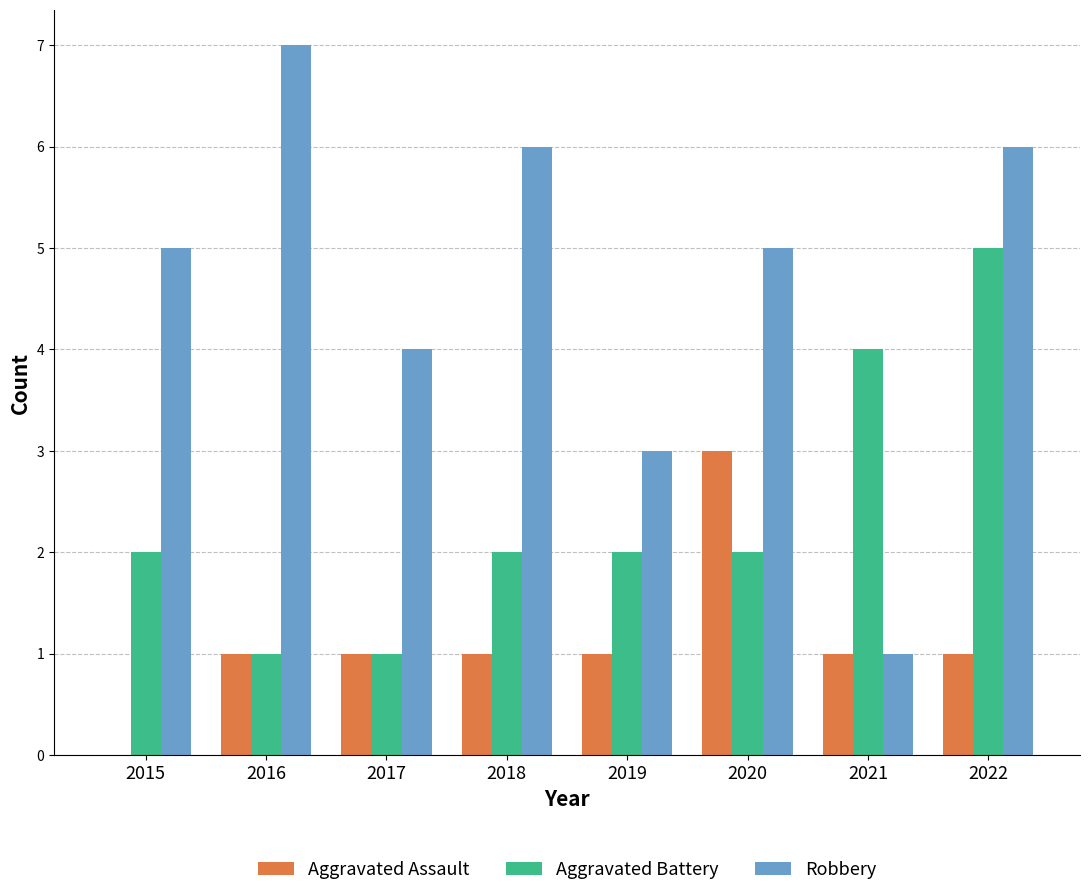

What is the sum of the Aggravated Assault values at 2015 and 2019?

1